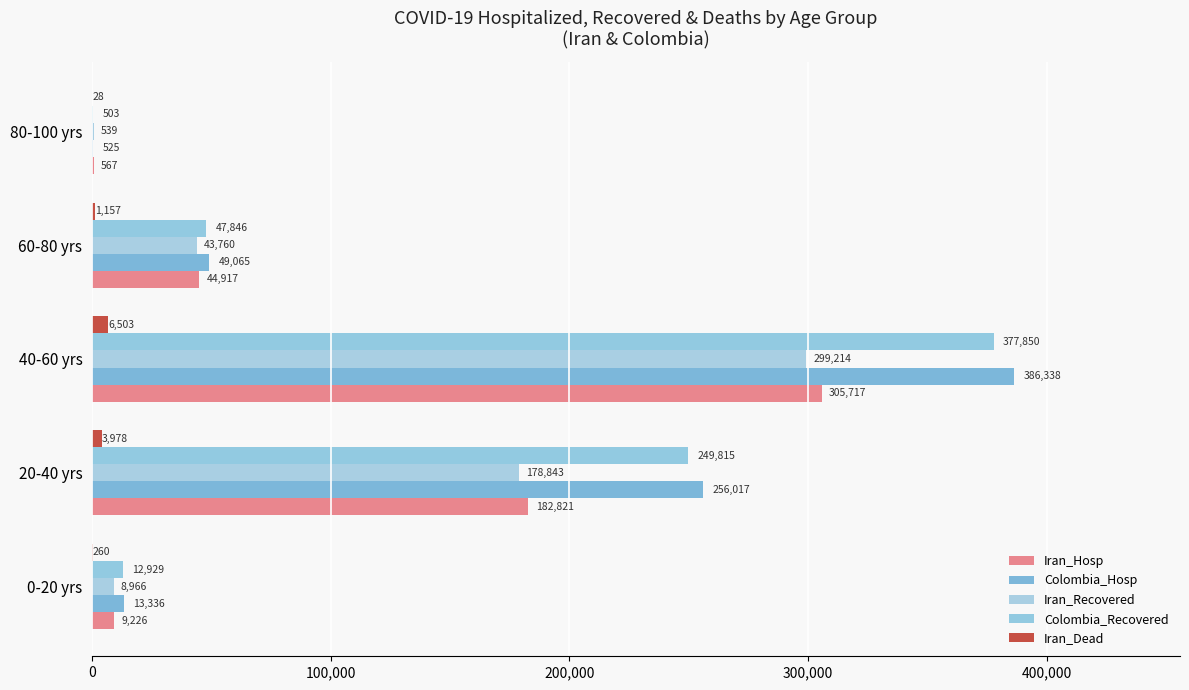

List the series in order of their peak value, lowest first.

Iran_Dead, Iran_Recovered, Iran_Hosp, Colombia_Recovered, Colombia_Hosp